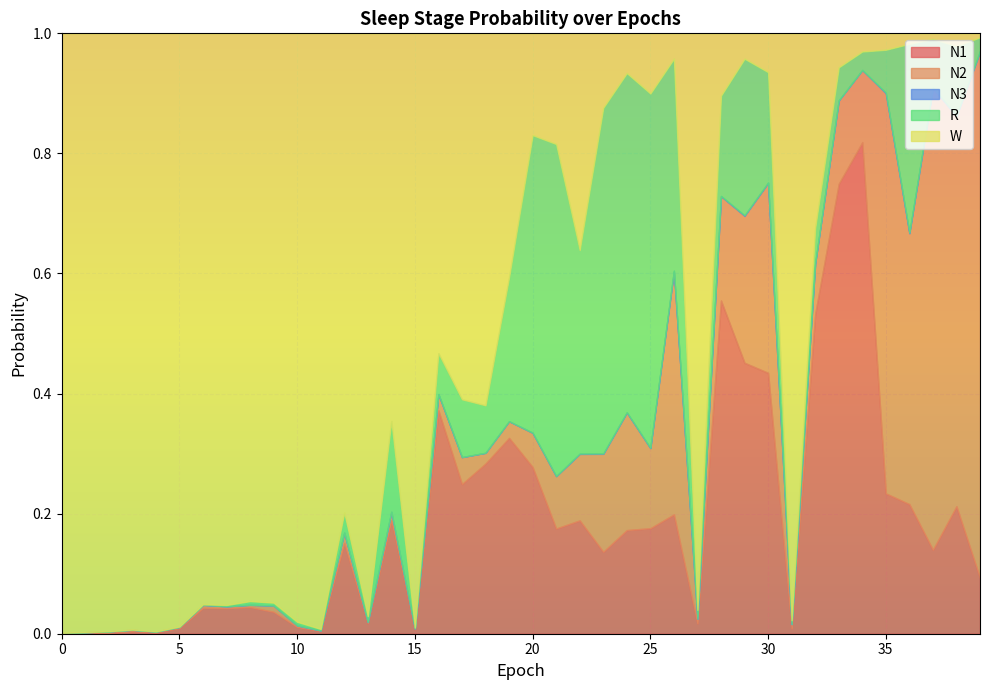

The value of R at 29 is 0.3. True or false?

True